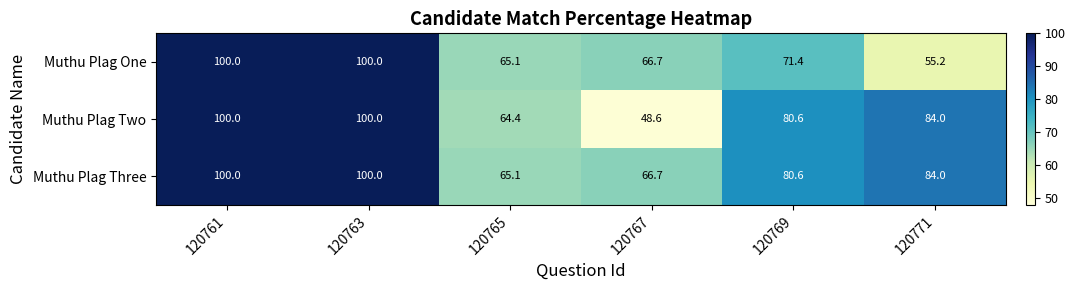

List the series in order of their overall mean, lowest first.

Muthu Plag One, Muthu Plag Two, Muthu Plag Three